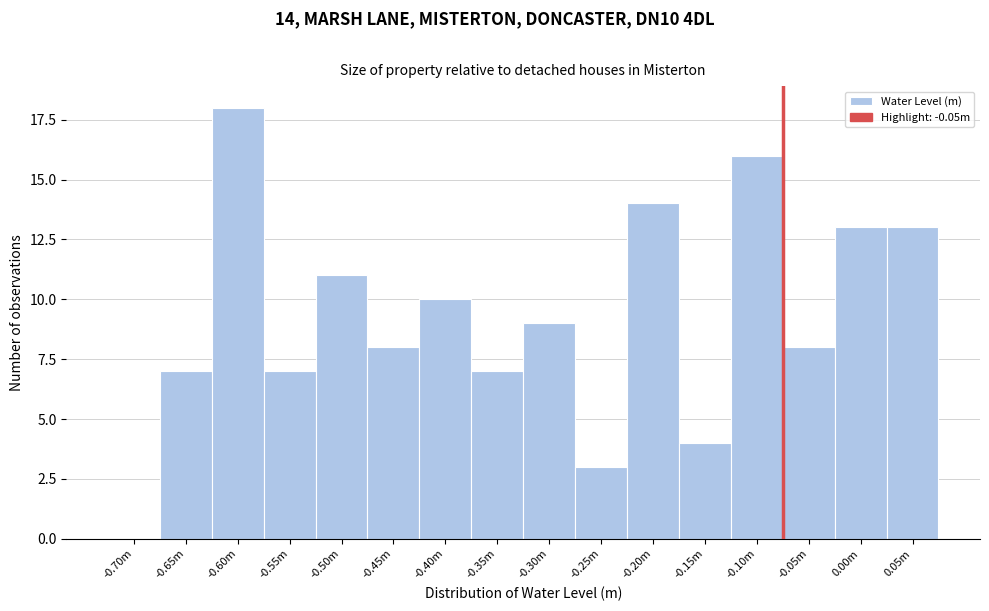

Reading left to right, list all the values displayed in this chart.

-0.70m=0	-0.65m=7	-0.60m=18	-0.55m=7	-0.50m=11	-0.45m=8	-0.40m=10	-0.35m=7	-0.30m=9	-0.25m=3	-0.20m=14	-0.15m=4	-0.10m=16	-0.05m=8	0.00m=13	0.05m=13